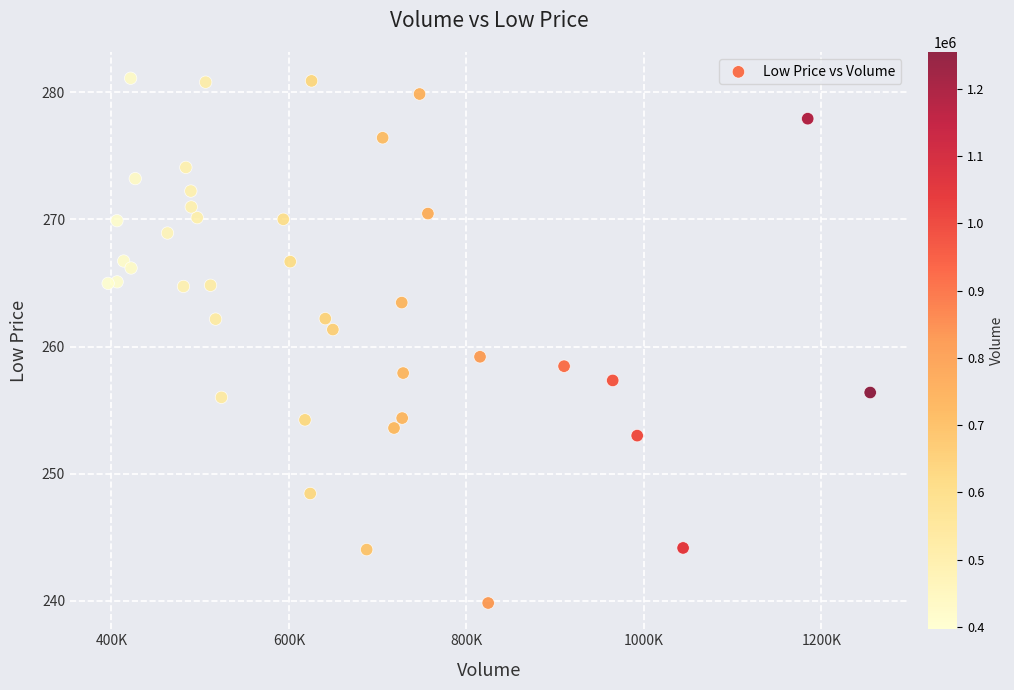

What Y value in the scatter plot is closest to 260?

259.2